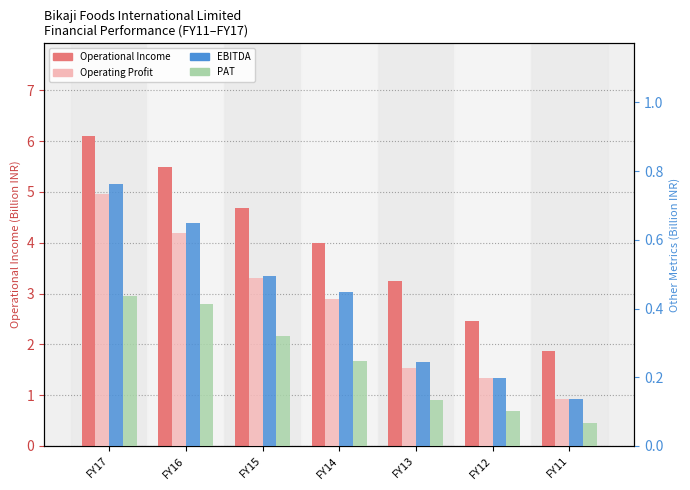

Between FY17 and FY14, which series saw the biggest shift?

Operational Income